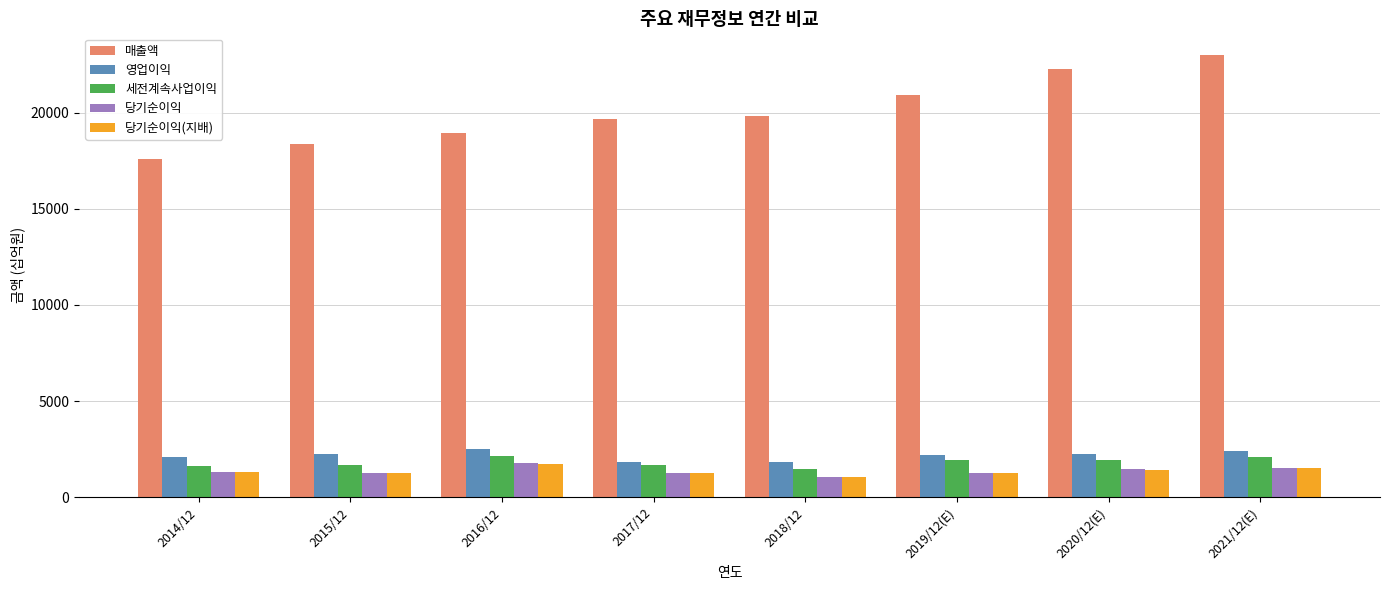

Which series has the largest range (max minus min)?

매출액